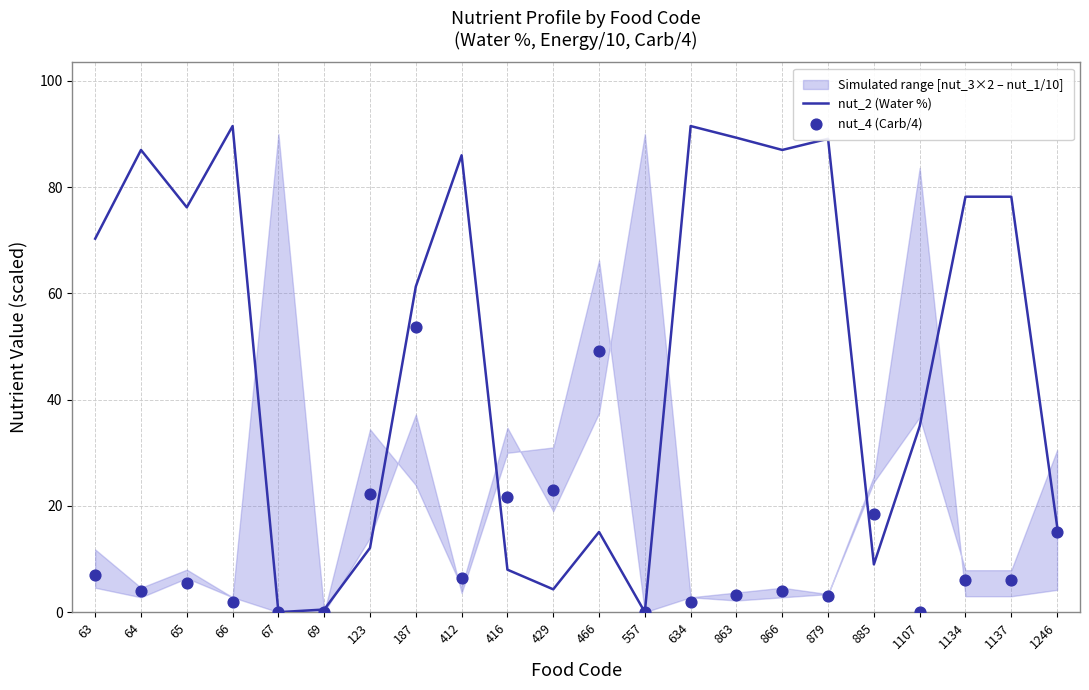

The nut_2 (Water %) series shows 5.1 at 123. True or false?

False